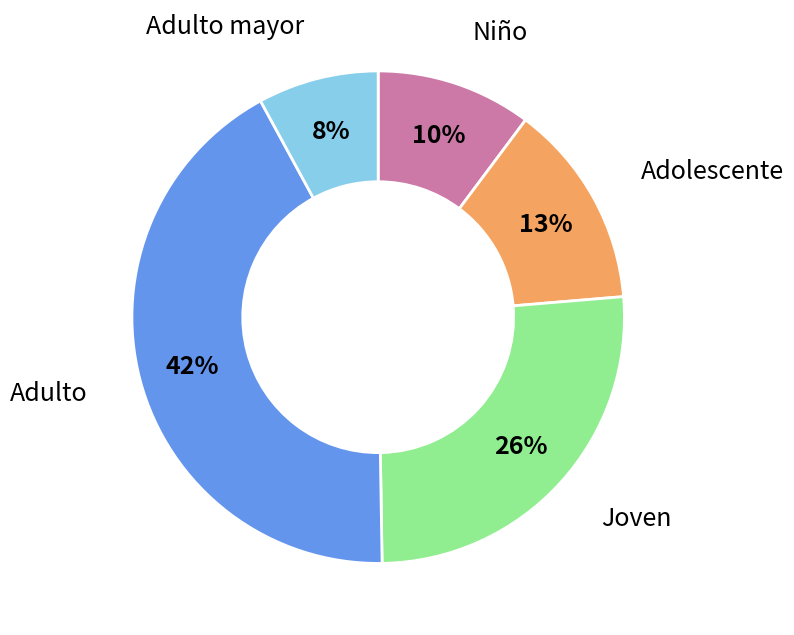

To the nearest percent, what is the average slice percentage?

20%